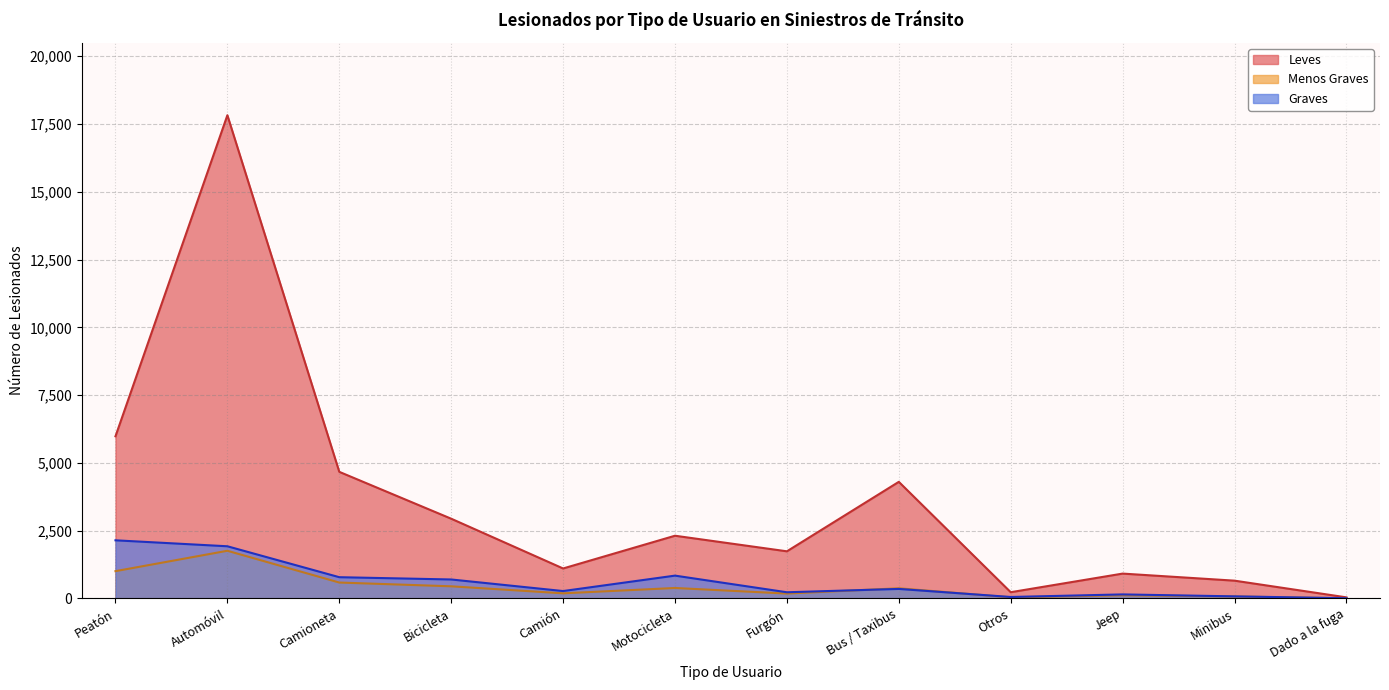

At how many categories does at least one series exceed 8609?

1